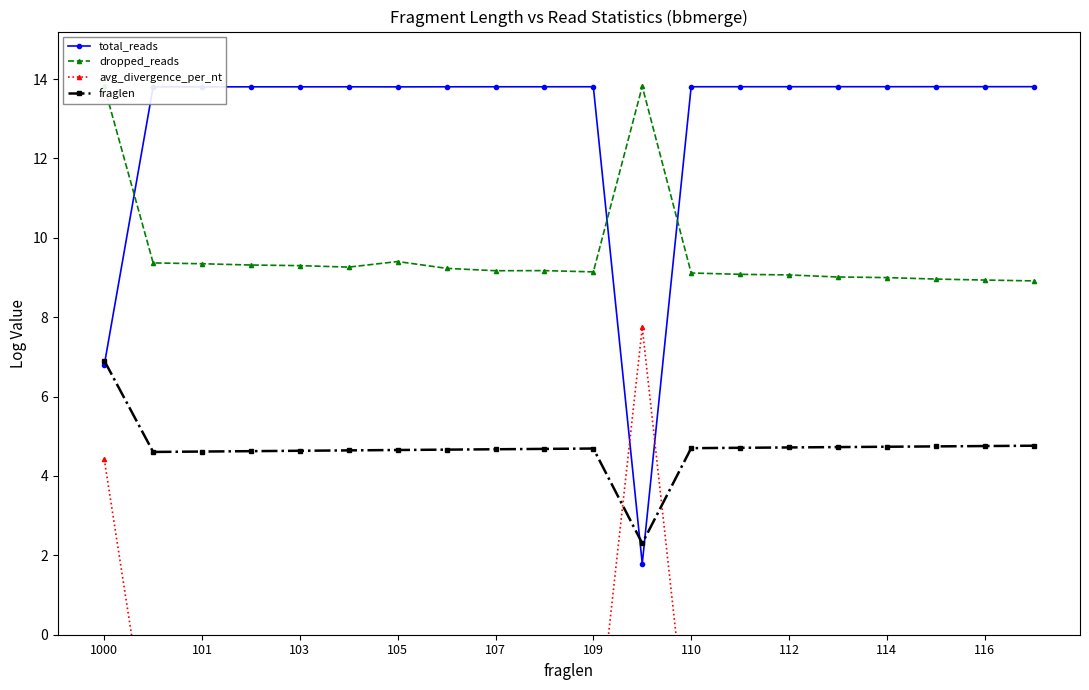

What is the minimum value shown in the chart?

-3.5